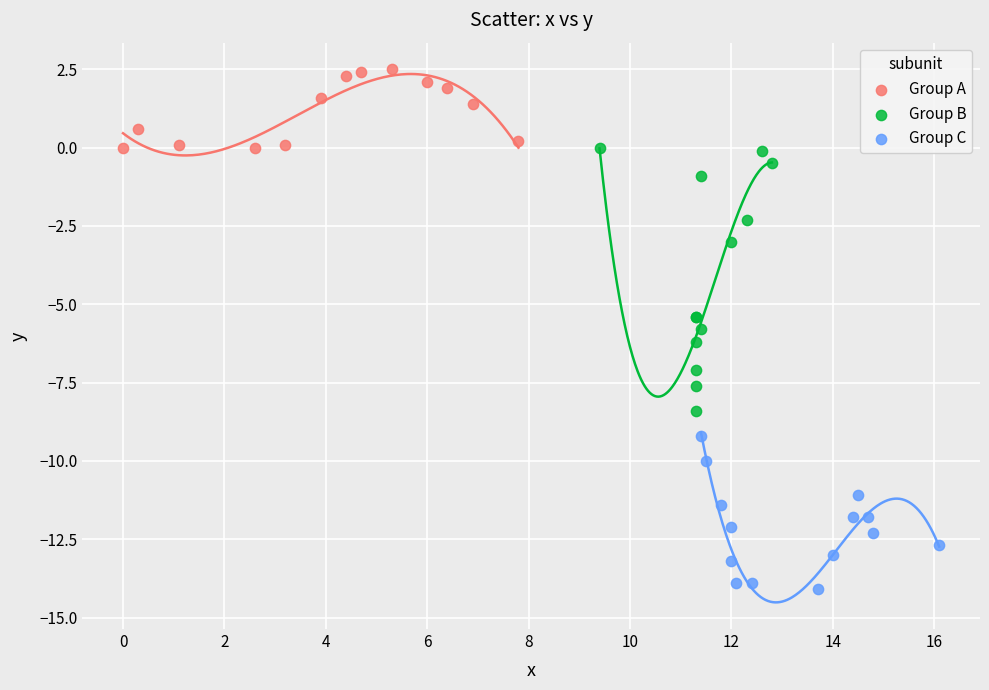

Which series has the widest spread of Y values?

Group B